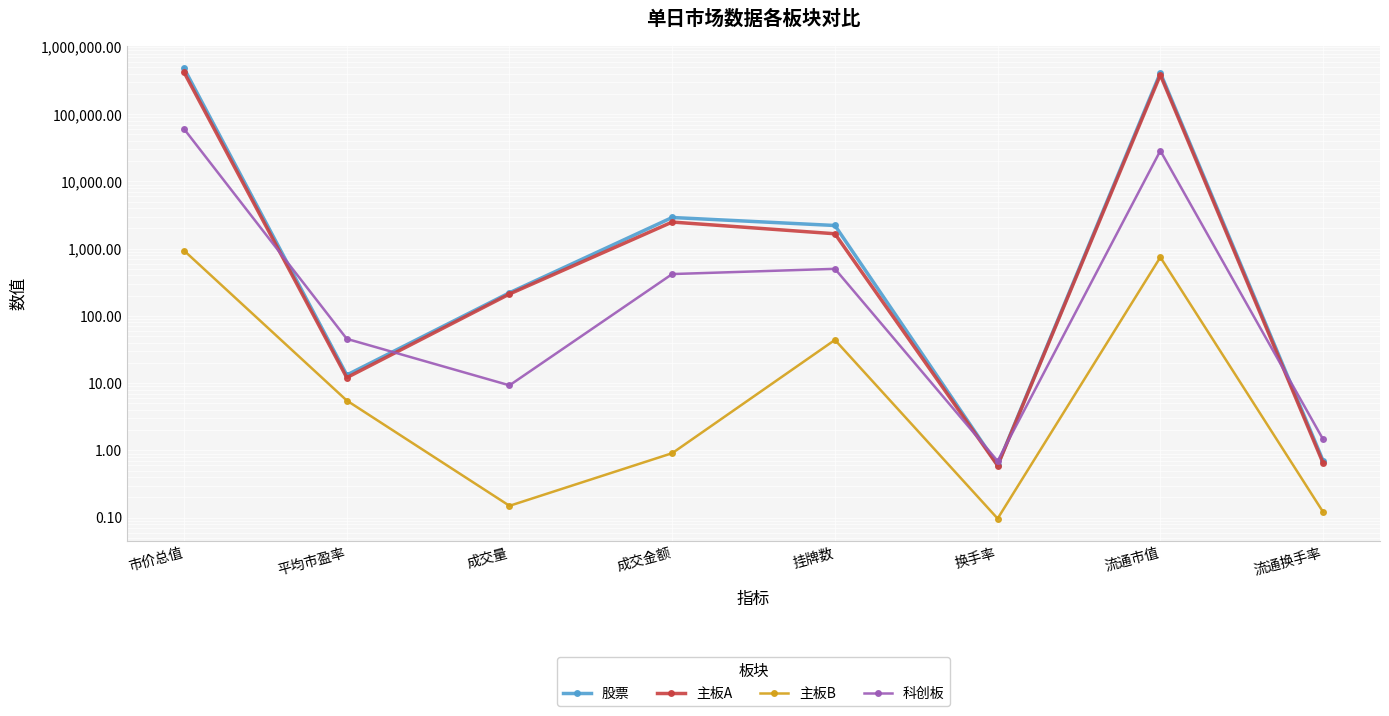

Reading right to left, what are all the values shown in this chart?

股票: 0.7	413136.7	0.6	2214.0	2912.4	221.4	13.2	480239.0
主板A: 0.6	383727.5	0.6	1668.0	2491.8	211.9	12.1	418995.7
主板B: 0.1	746.9	0.1	44.0	0.9	0.1	5.5	936.2
科创板: 1.5	28662.3	0.7	502.0	419.7	9.3	45.6	60307.1